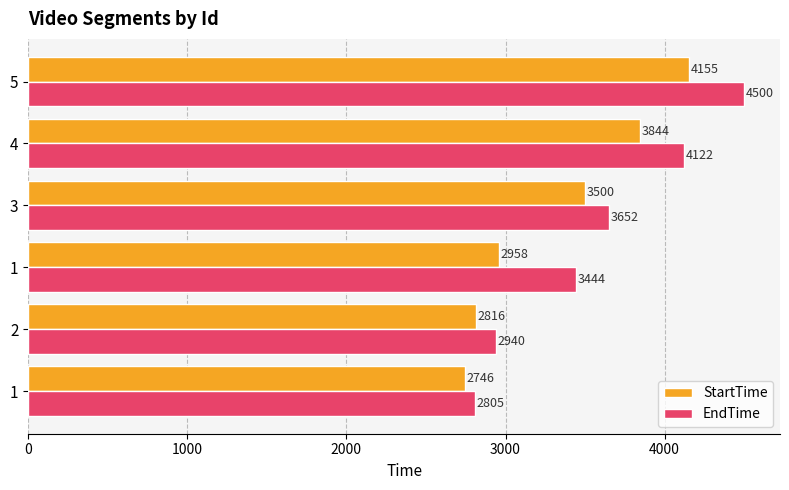

How many distinct data groups are displayed?

2